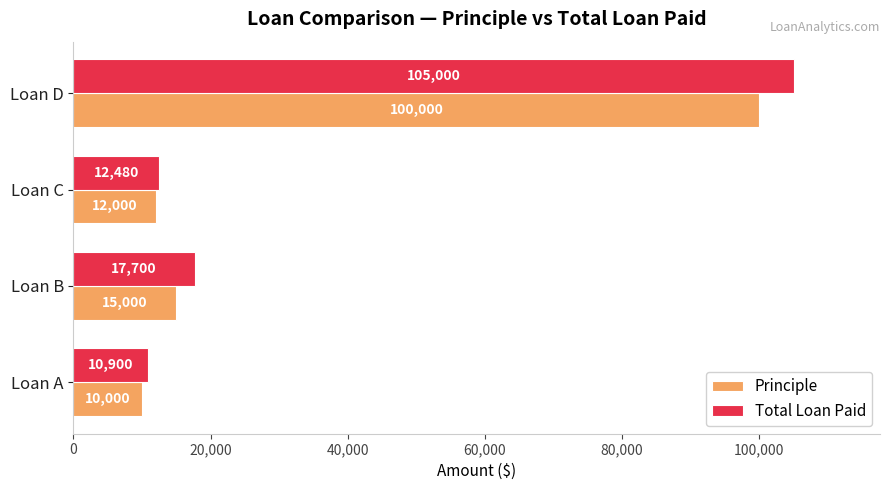

What is the total value across all series at Loan C?

24480